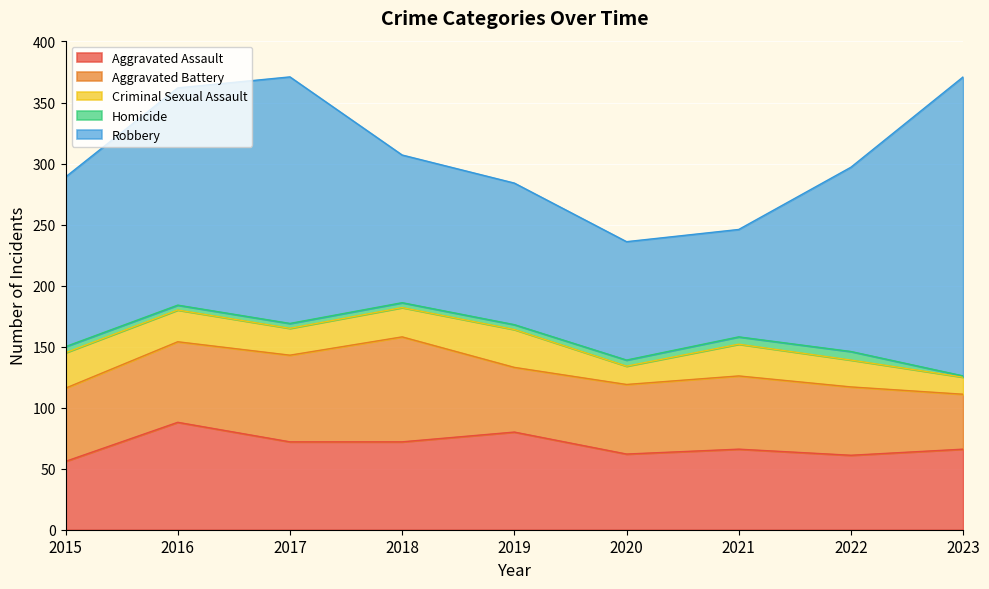

Does the chart display data point markers on the line(s)?

No